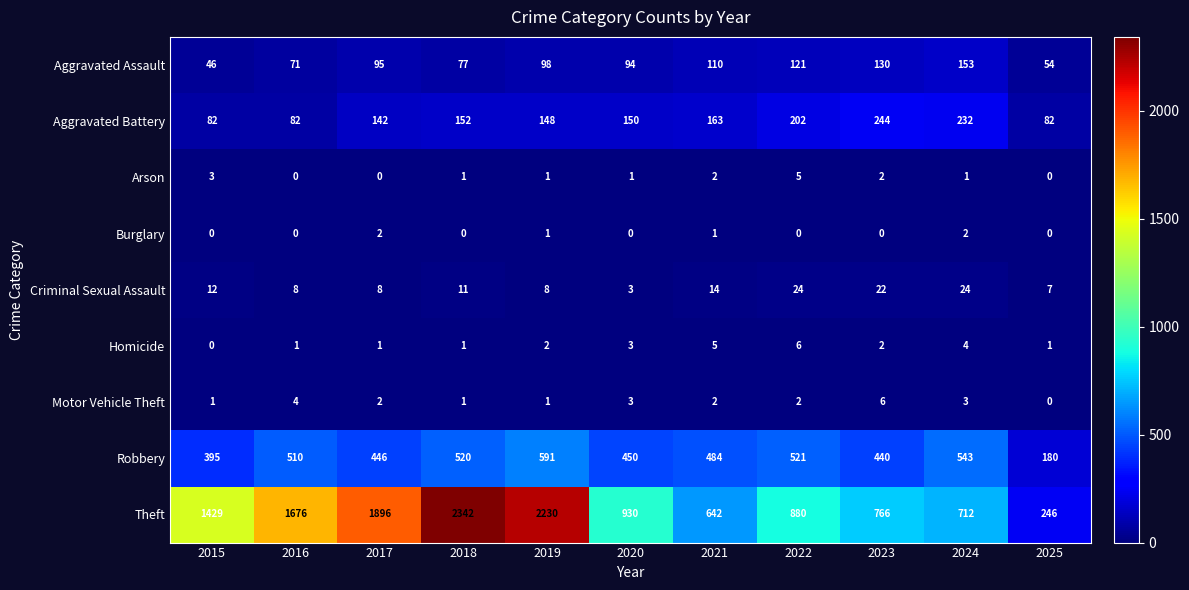

Where does the Aggravated Battery series first go above 150?

2018